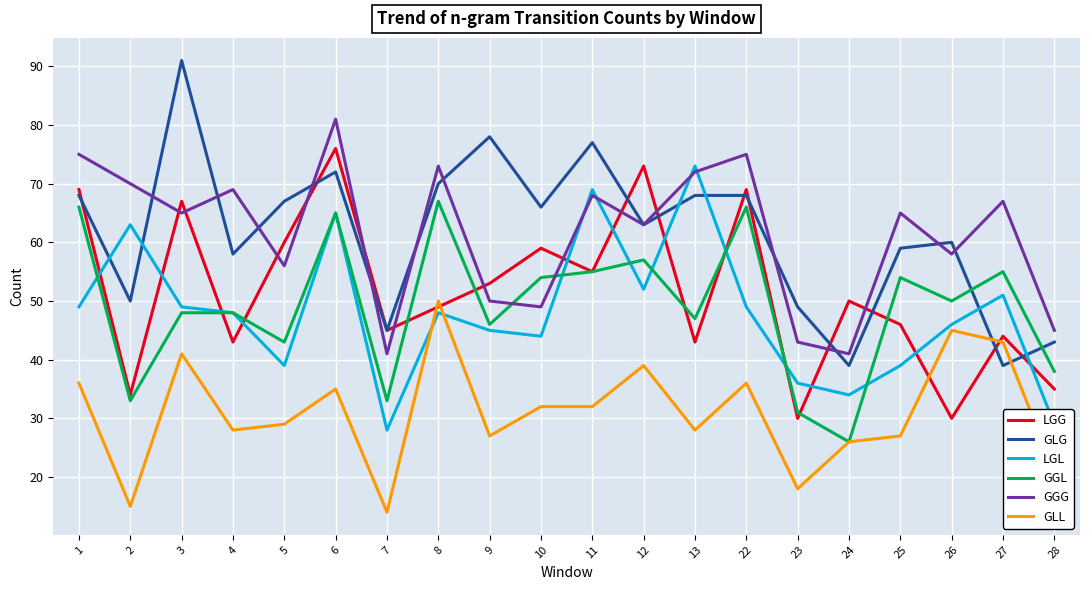

The value of GGG at 3 is 65. True or false?

True